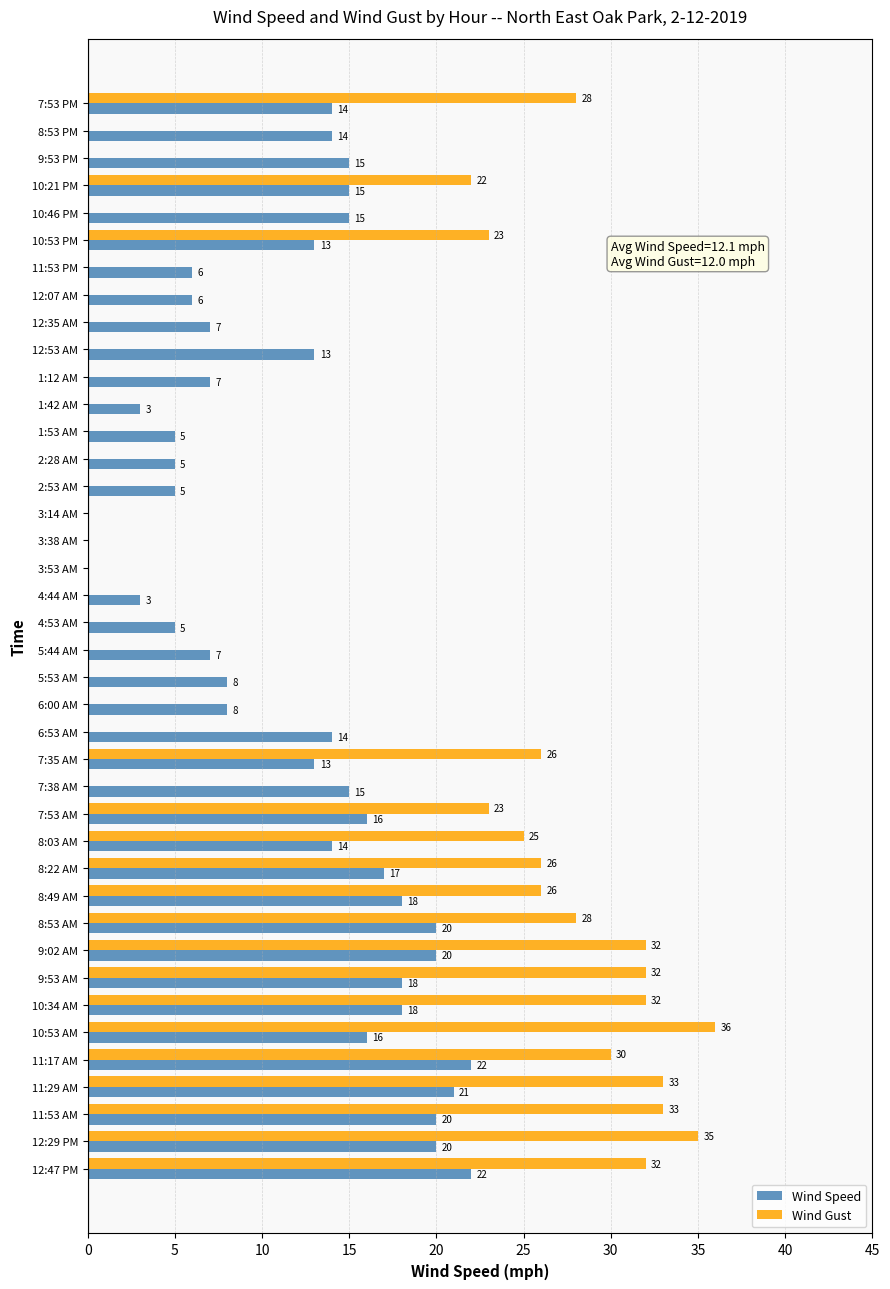

The value of Wind Speed at 7:53 AM is 23. True or false?

False